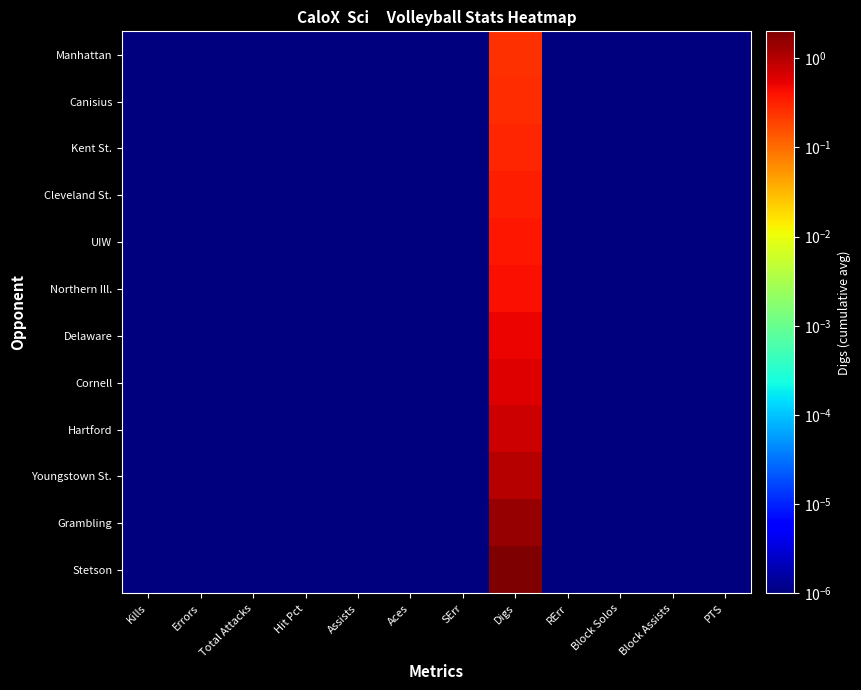

Rank the series at Block Solos from lowest to highest value.

Stetson, Grambling, Youngstown St., Hartford, Cornell, Delaware, Northern Ill., UIW, Cleveland St., Kent St., Canisius, Manhattan